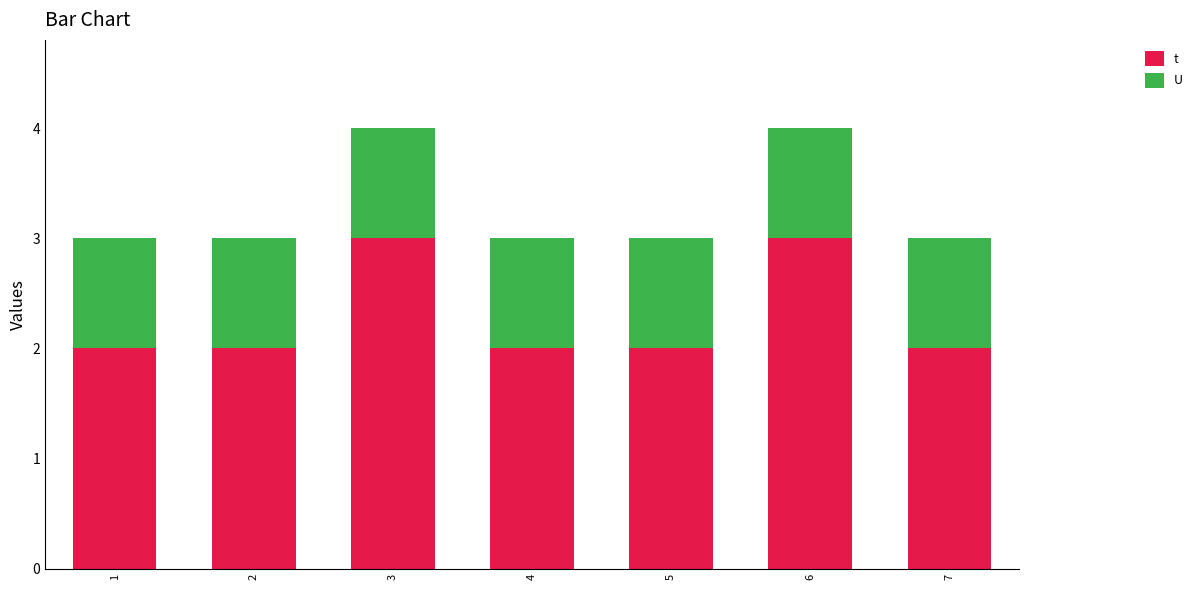

Count the number of categories in the chart.

7